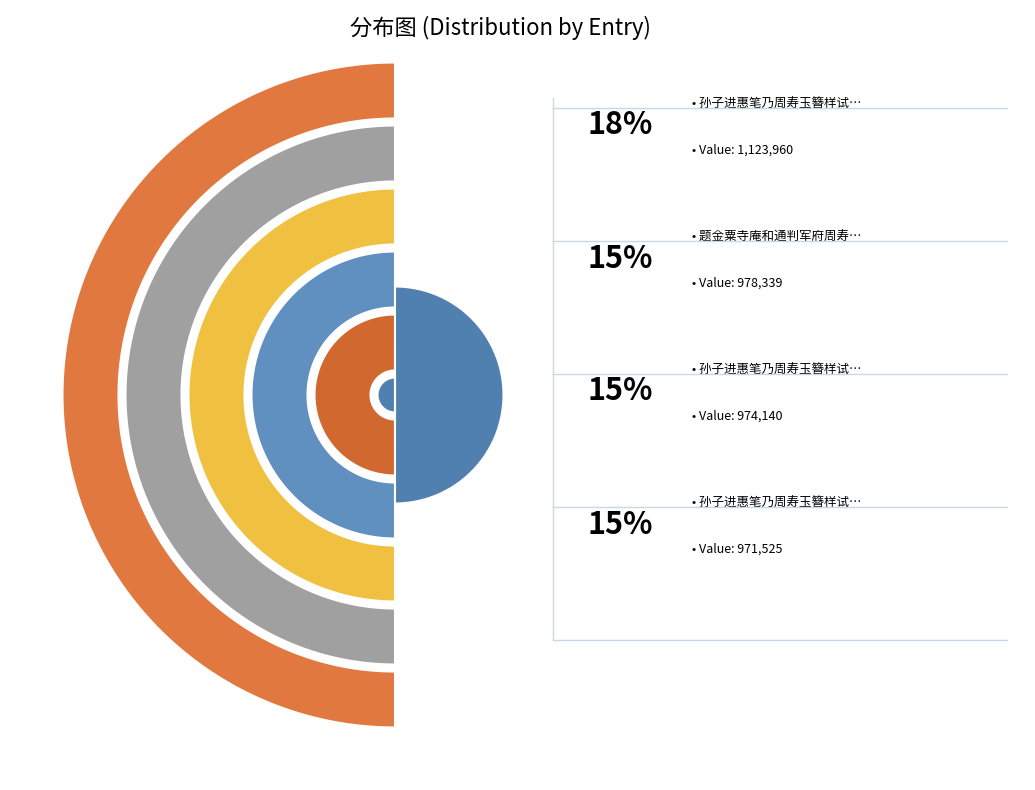

What is the ratio of the value at 送周寿元翁西上 to the value at 试毗陵周寿墨池样笔?

1.1